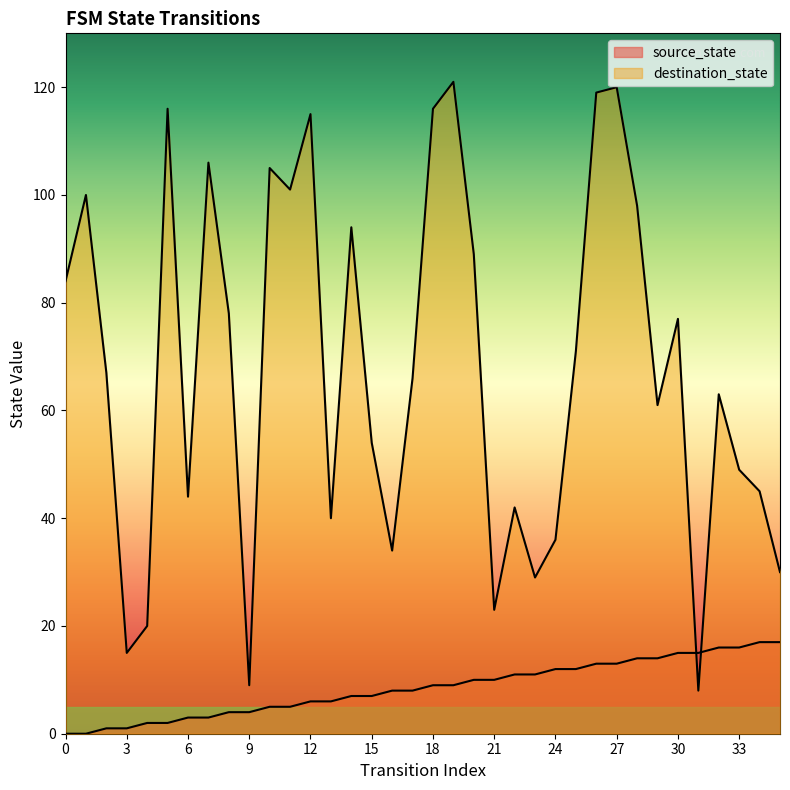

What is the maximum value shown in the chart?

121